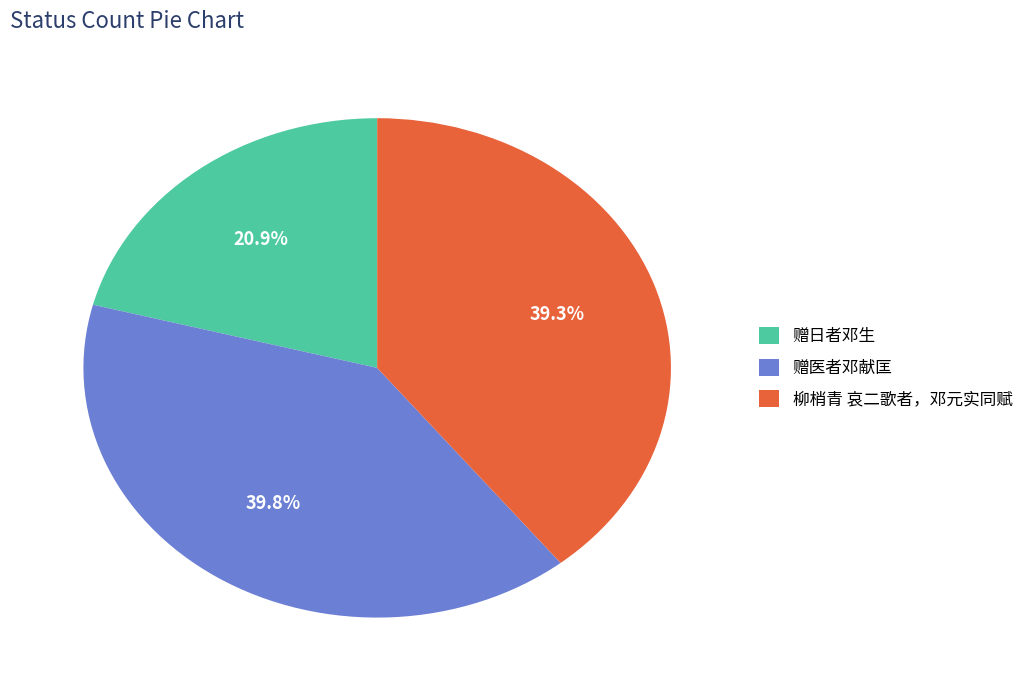

Which category has the biggest portion of the pie?

赠医者邓献匡